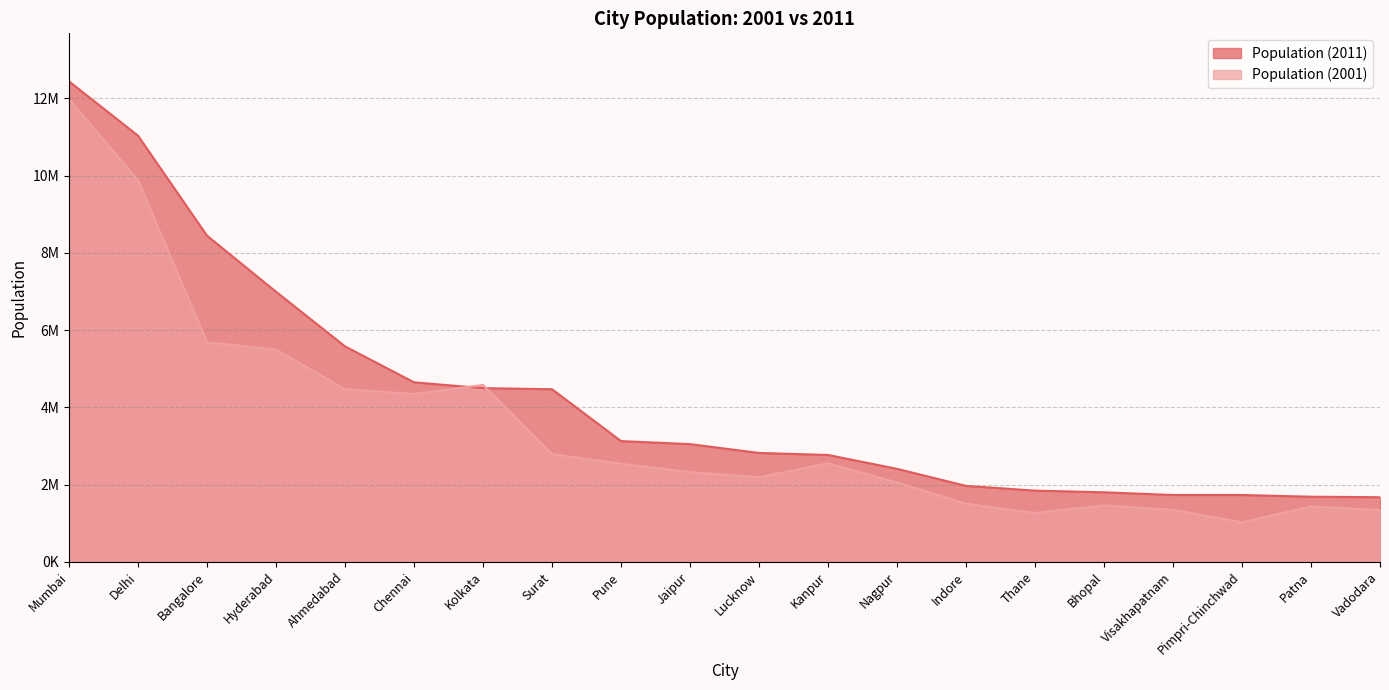

What is the difference between the maximum and minimum values in the Population (2001) series?

10958002